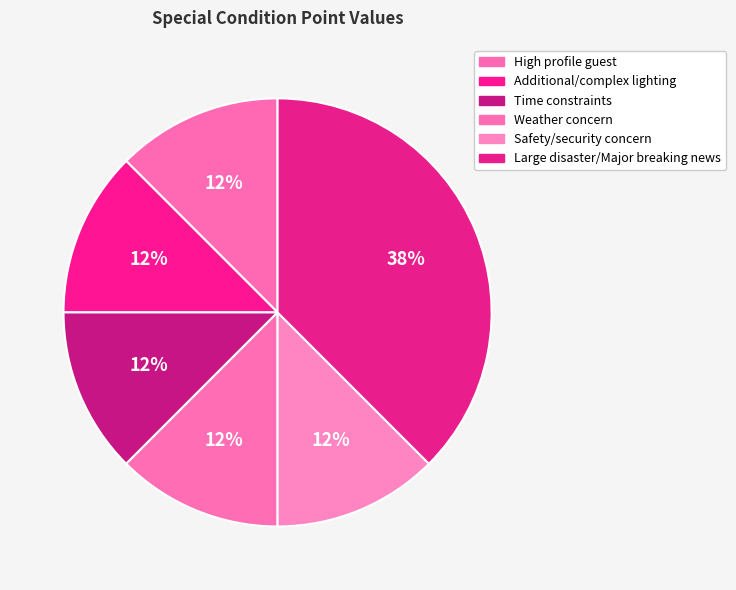

What is the total percentage of High profile guest and Safety/security concern?

25.0%